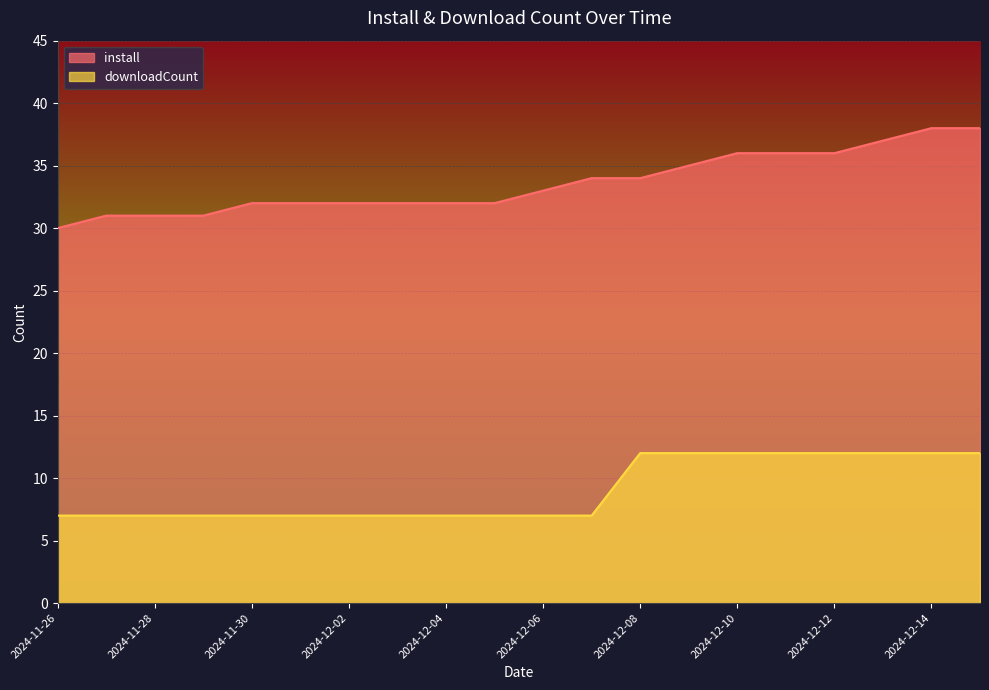

What are all the series names shown in the legend?

install, downloadCount